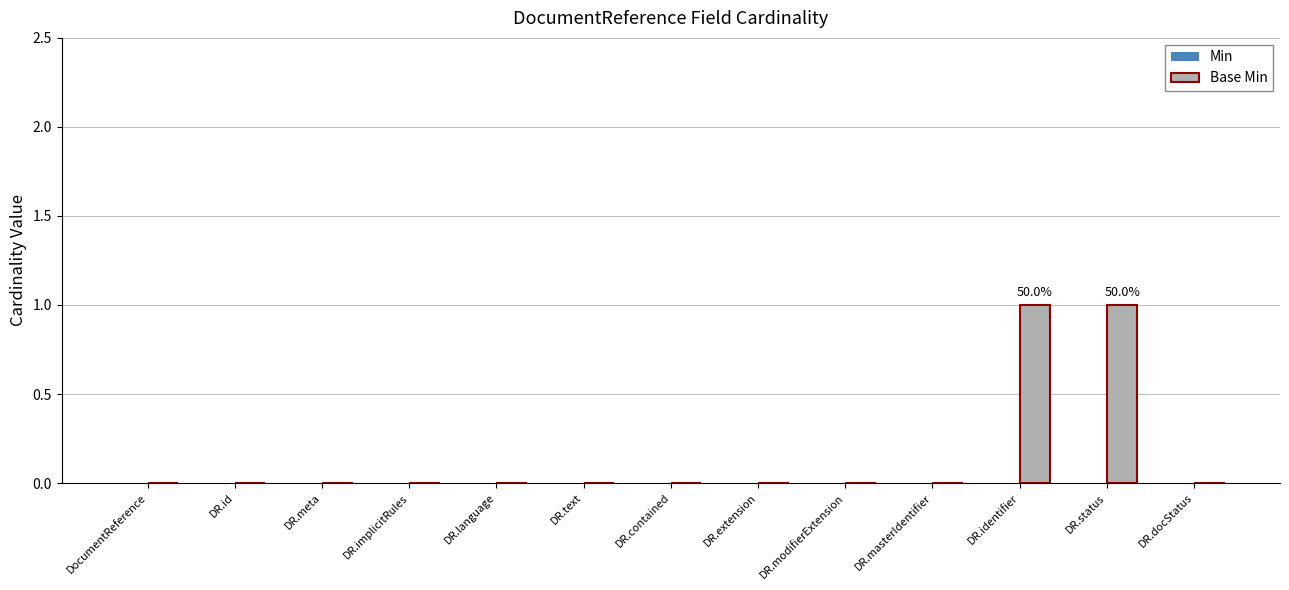

True or false: the data shows 0 at DR.contained.

True